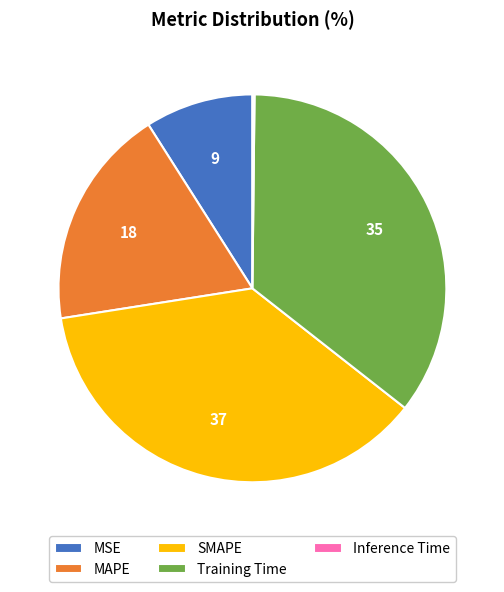

True or false: MSE accounts for 9% of the total.

True